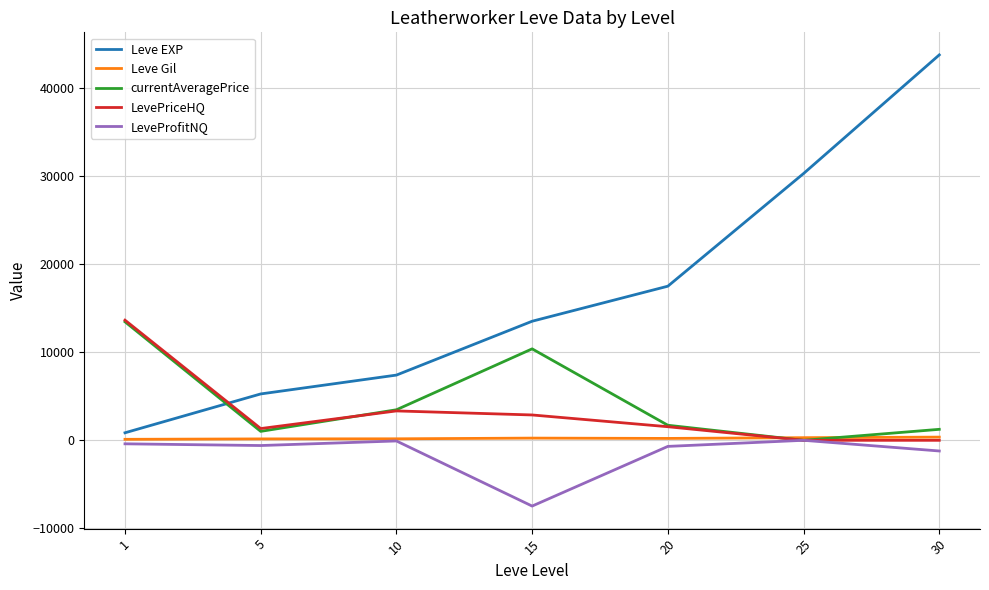

True or false: LevePriceHQ and Leve EXP intersect in this chart.

True